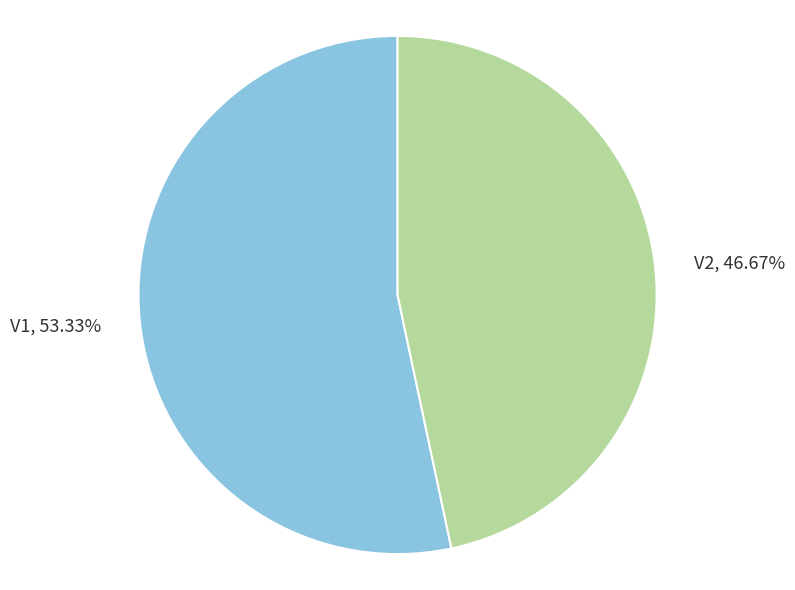

Which category has the biggest portion of the pie?

V1